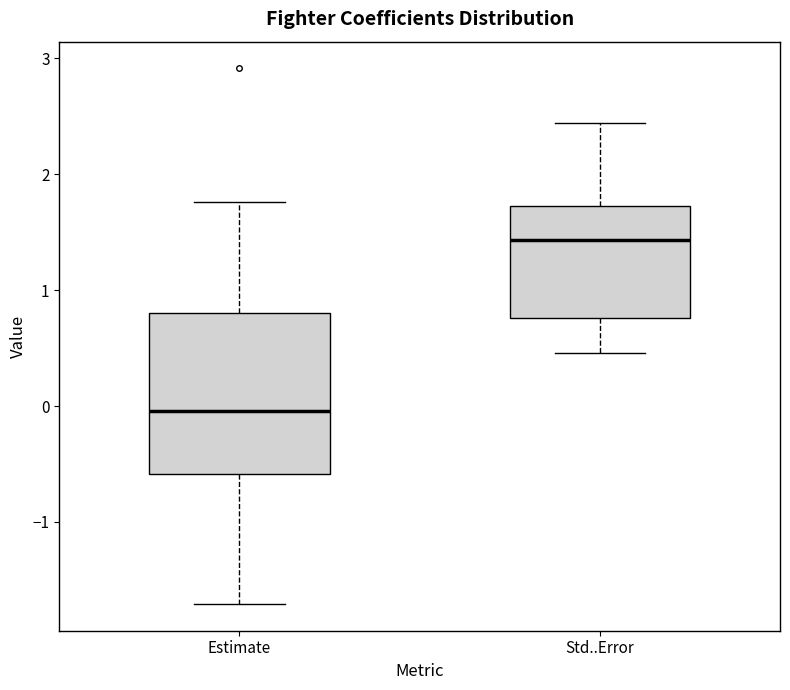

Reading left to right, transcribe this box plot: for each box, give where its median line is, the range the box spans, and where its two whiskers end, as read against the y-axis. The values are not printed on the chart, so give them approximately, as read against the axis.

Estimate: median 0.0, box -0.6 to 0.8, whiskers -1.7 to 1.8
Std..Error: median 1.4, box 0.8 to 1.7, whiskers 0.5 to 2.4